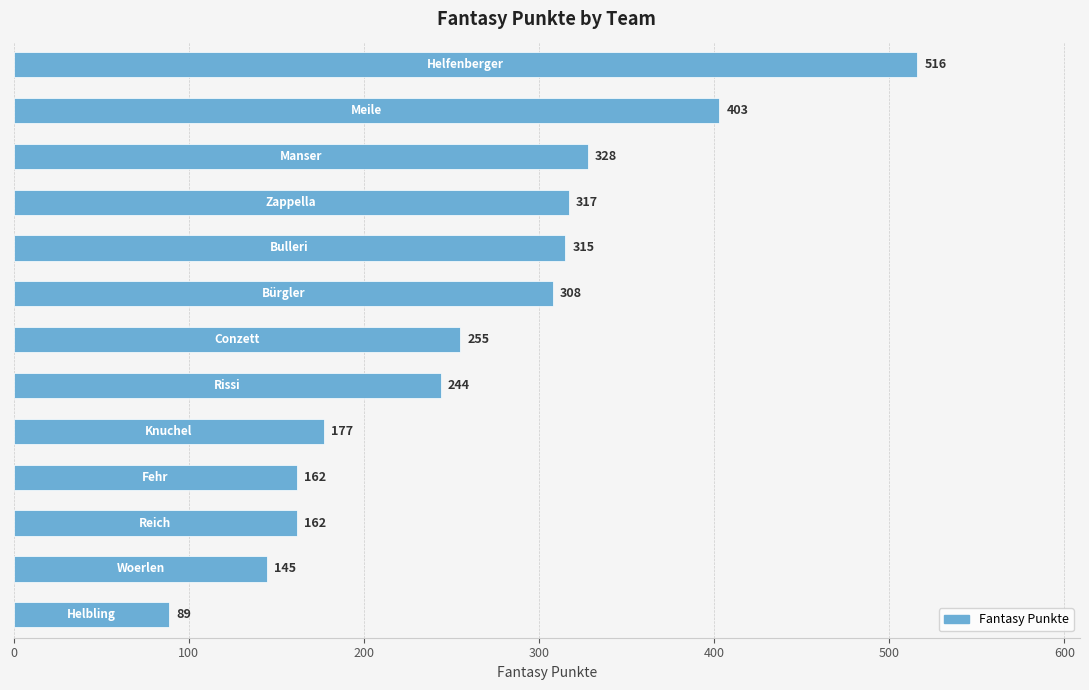

What is the value of the 6th bar from the top?

308